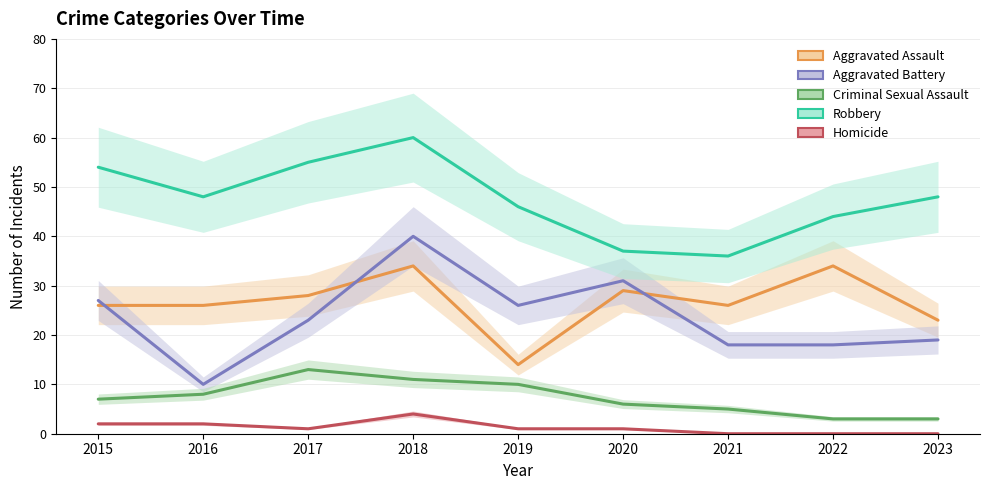

At which category is the sum across all series the highest?

2018